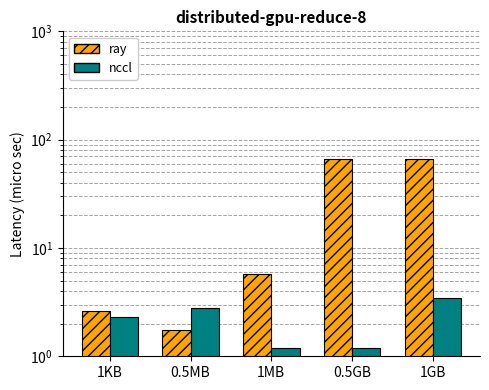

What is the difference between the highest and lowest values at 1GB?

62.2